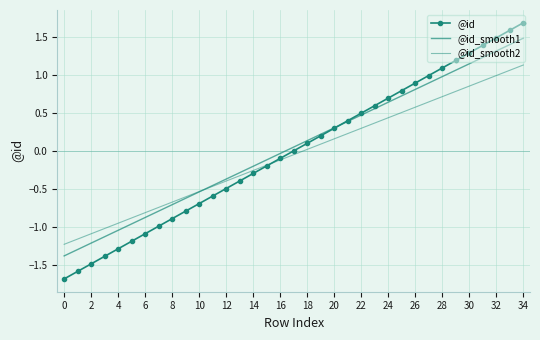

How many intersections are there between @id_smooth1 and @id?

1